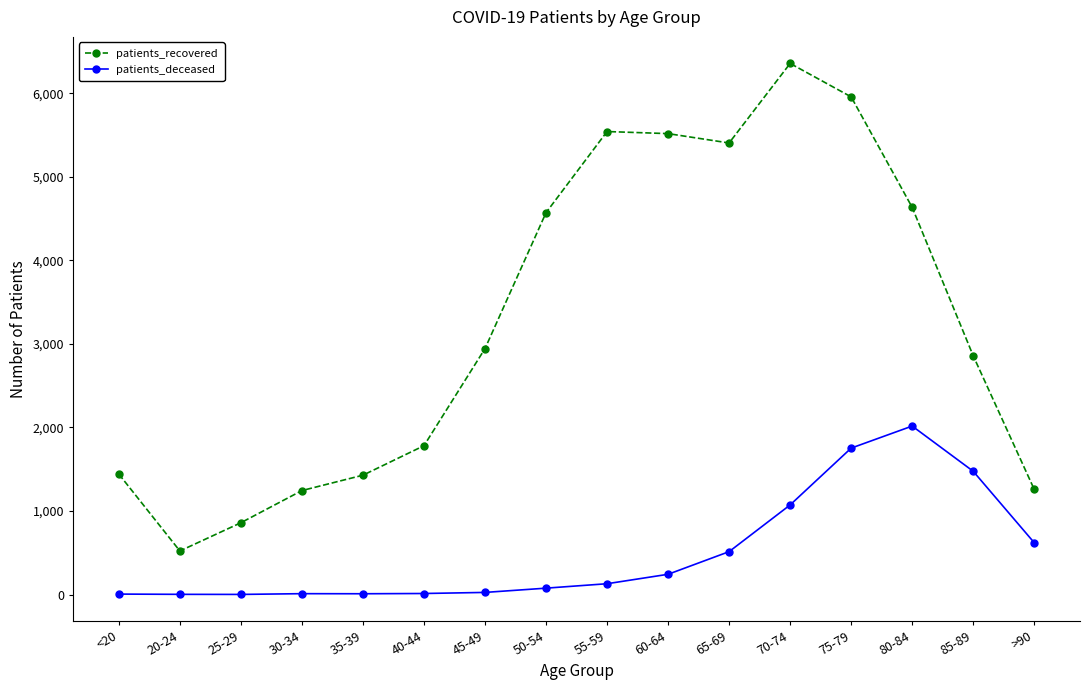

Between 50-54 and 60-64, which series saw the biggest shift?

patients_recovered